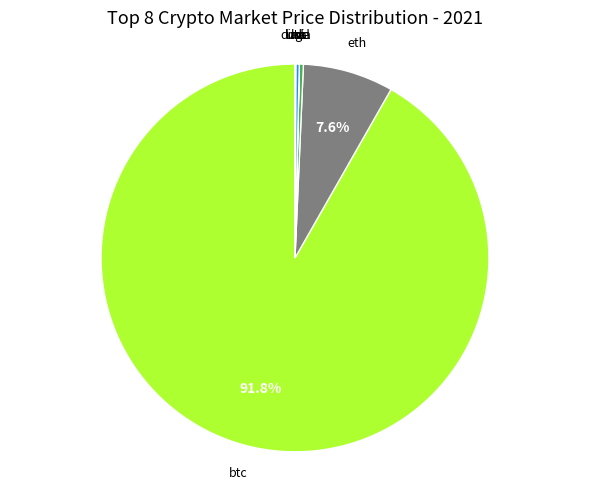

To the nearest percent, what is the difference between the largest and smallest slice percentages?

92%